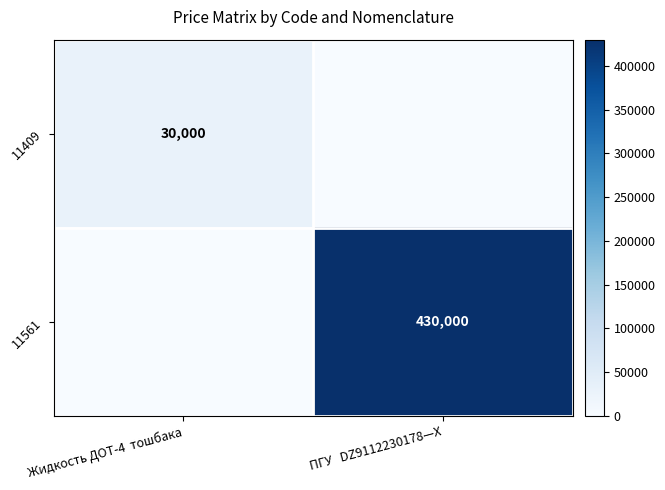

Which series has the widest spread of values?

11561